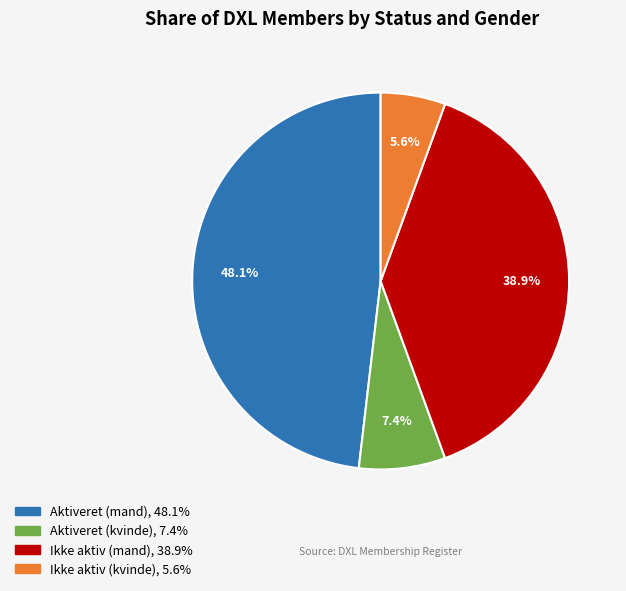

Does any single category account for the majority?

No